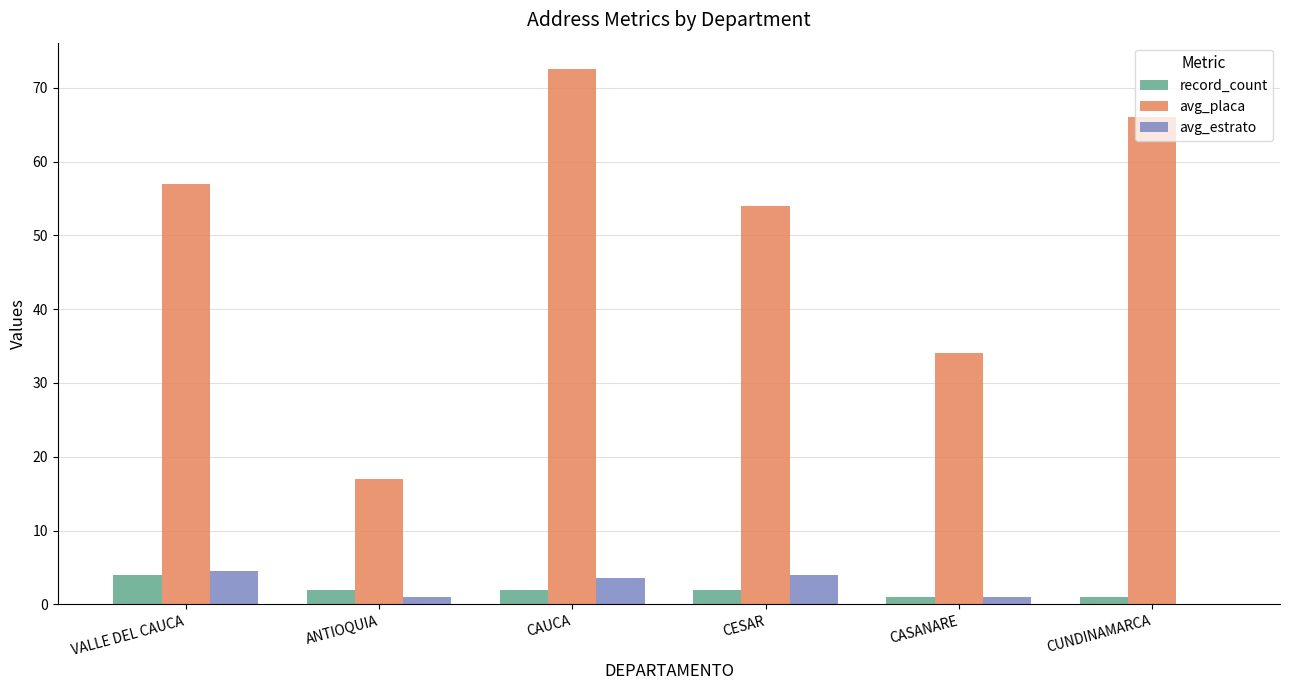

What is the sum of the record_count values at CESAR and VALLE DEL CAUCA?

6.0